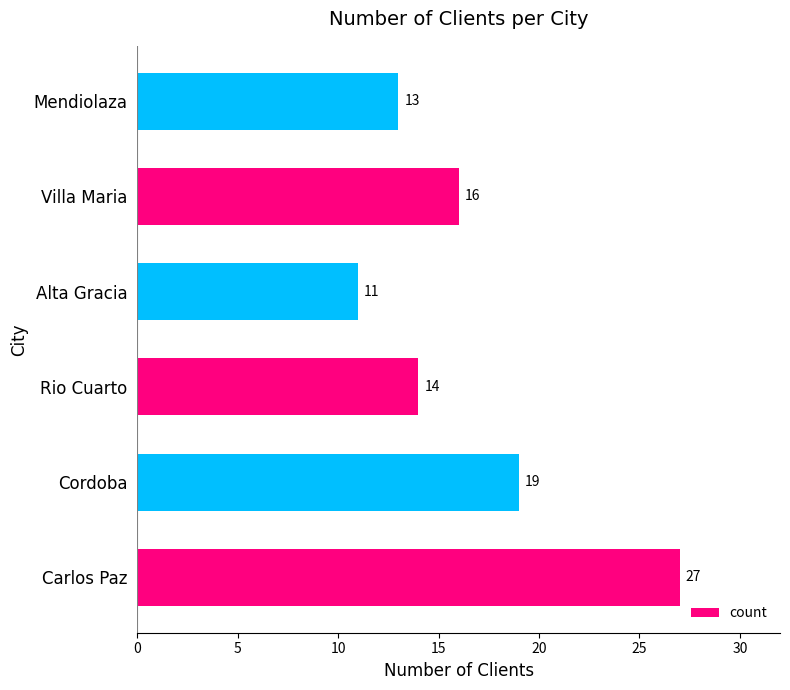

Reading bottom to top, extract all data points from this chart.

Carlos Paz=27	Cordoba=19	Rio Cuarto=14	Alta Gracia=11	Villa Maria=16	Mendiolaza=13